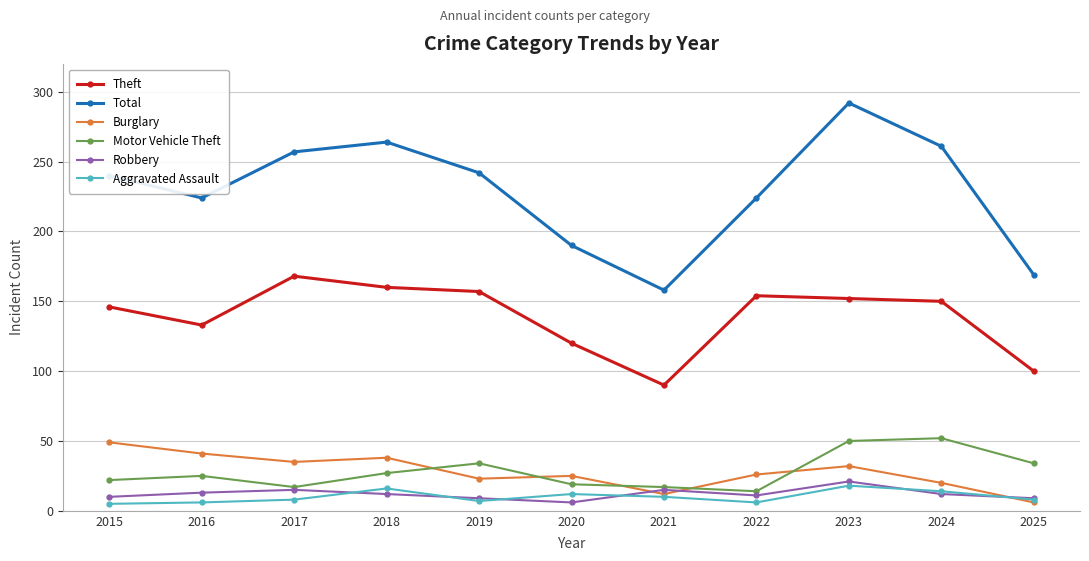

True or false: Total and Robbery intersect in this chart.

False